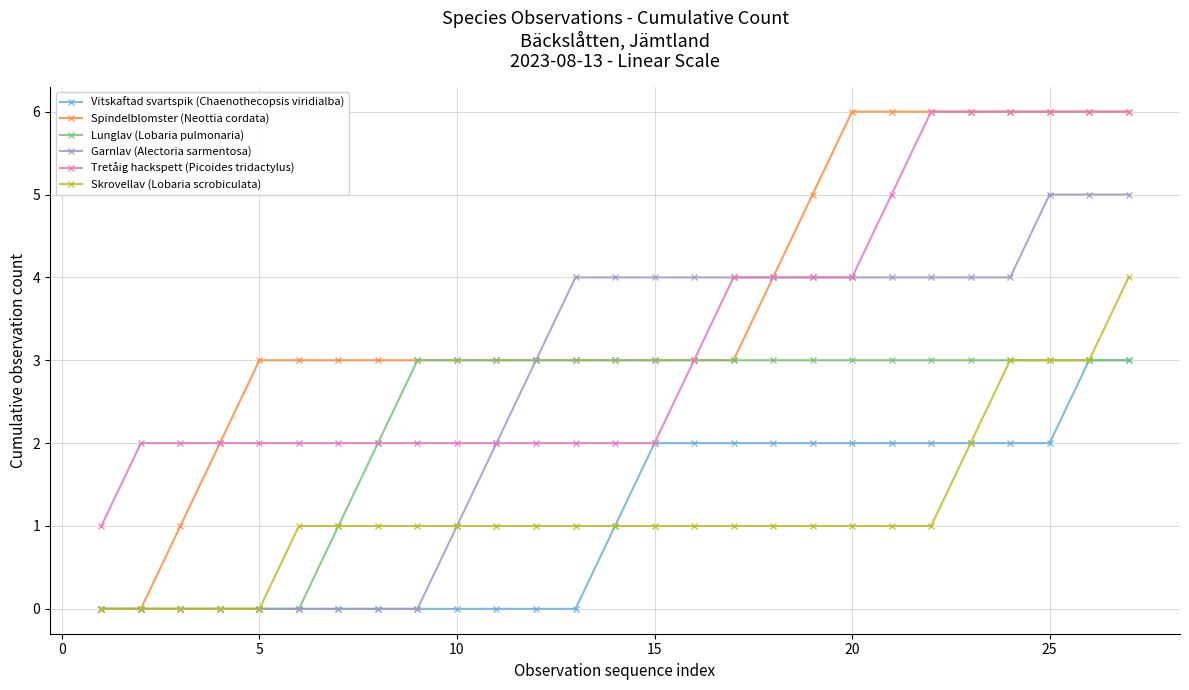

True or false: Skrovellav (Lobaria scrobiculata) and Tretåig hackspett (Picoides tridactylus) cross at least once.

False